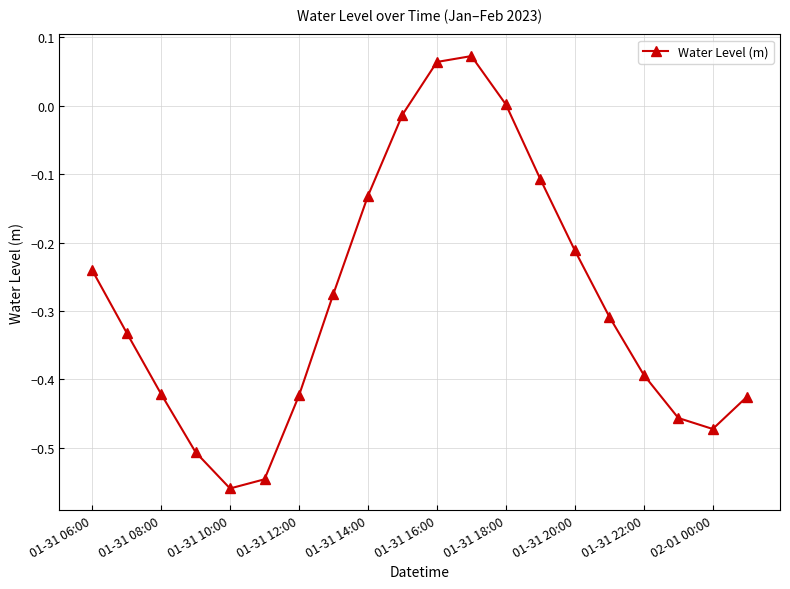

How many points are lower than both their immediate neighbors (excluding endpoints)?

2